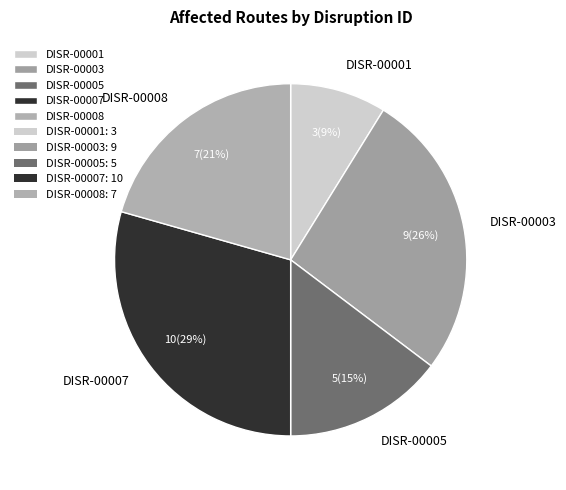

Does DISR-00003 represent more than half of the total?

No